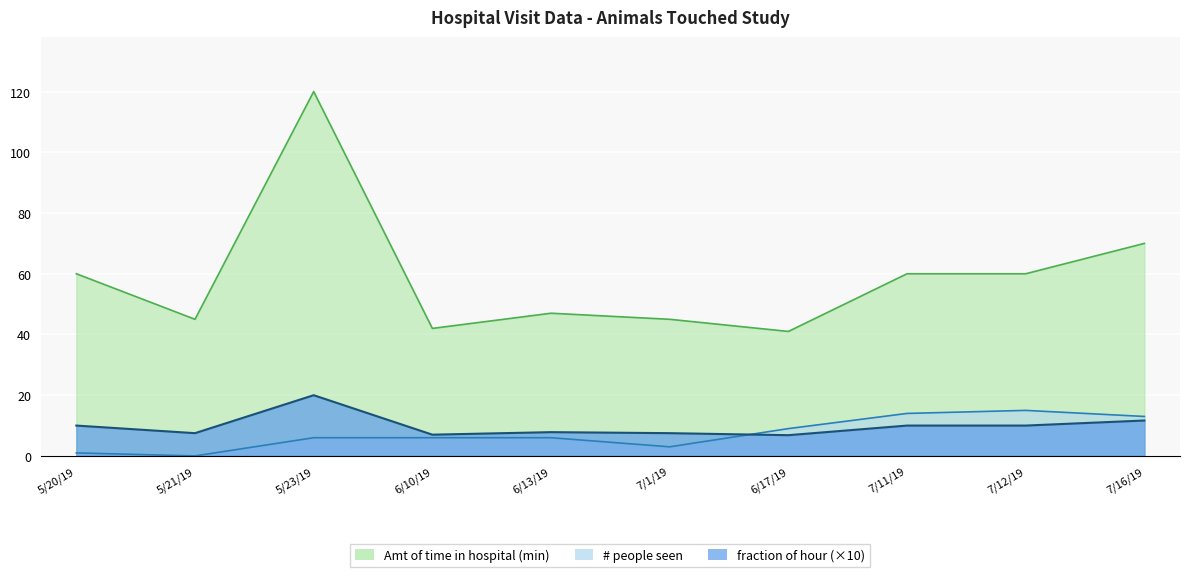

Reading right to left, transcribe all the data shown in this chart.

Amt of time in hospital (min): 70.0	60.0	60.0	41.0	45.0	47.0	42.0	120.0	45.0	60.0
# people seen: 13.0	15.0	14.0	9.0	3.0	6.0	6.0	6.0	0.0	1.0
fraction of hour: 11.7	10.0	10.0	6.8	7.5	7.8	7.0	20.0	7.5	10.0